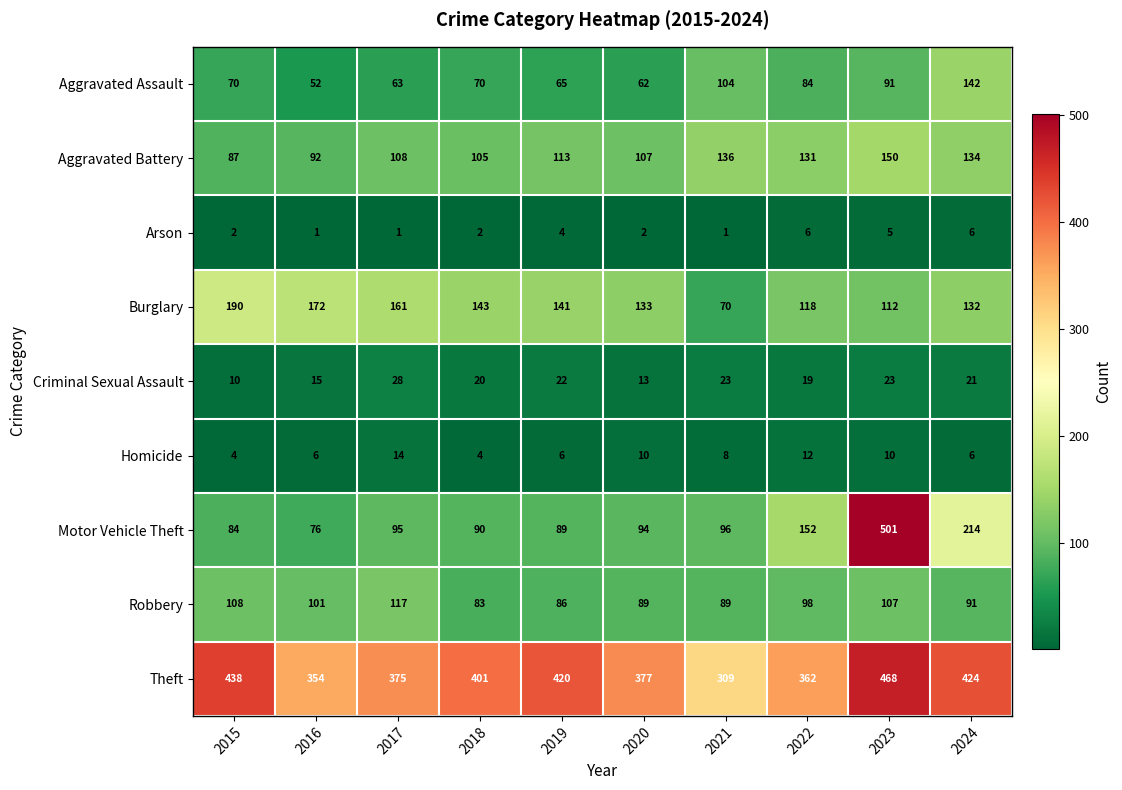

Where does the Theft series first go above 401?

2015